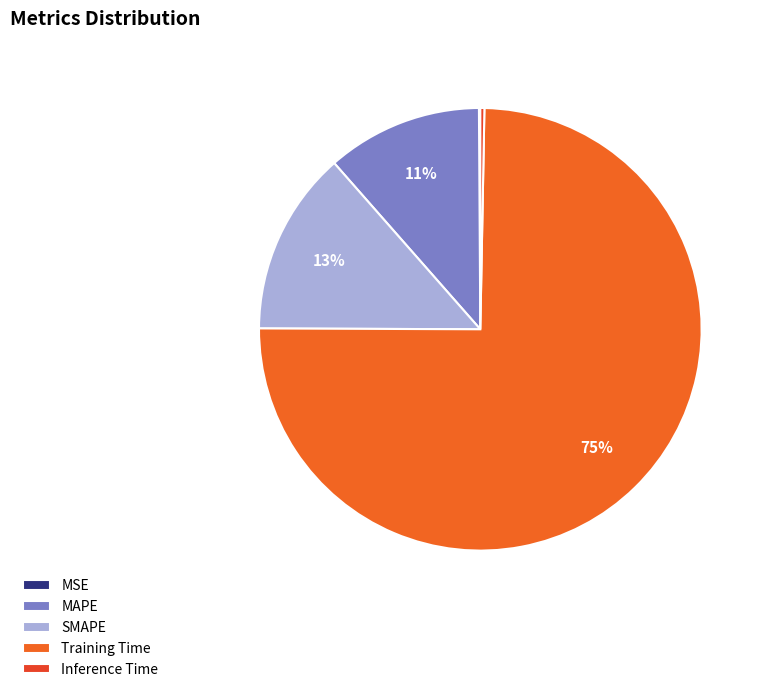

Rank the categories by value from lowest to highest.

MSE, Inference Time, MAPE, SMAPE, Training Time